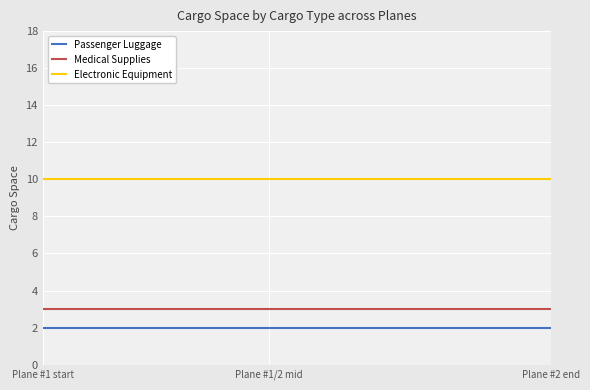

List the series in order of their peak value, lowest first.

Passenger Luggage, Medical Supplies, Electronic Equipment